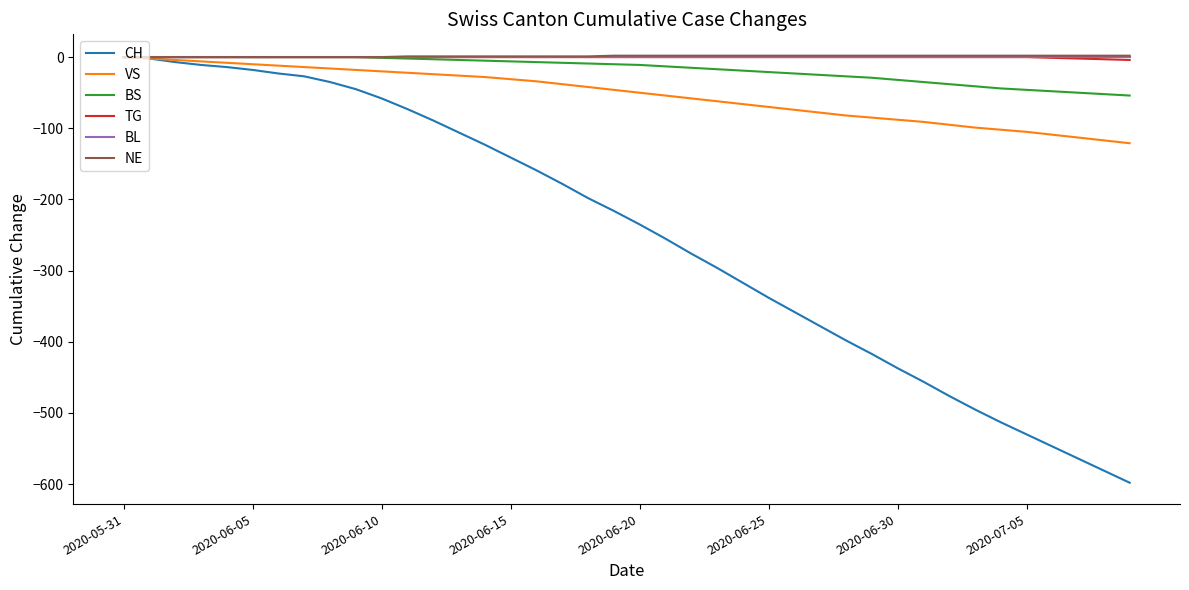

Which series has the widest spread of values?

CH